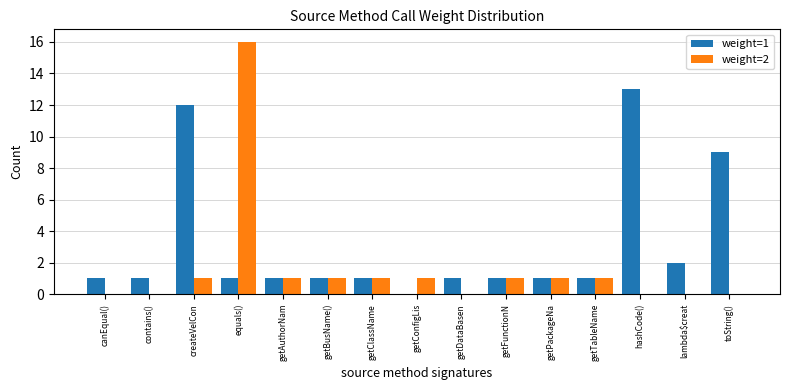

At which label does weight=2 reach its peak?

equals()